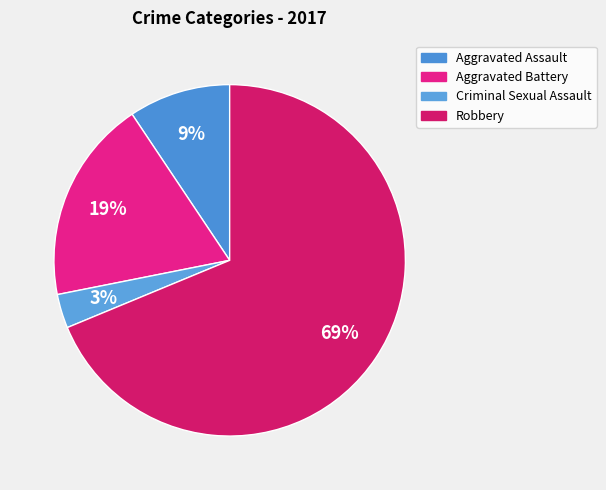

What percentage is the Robbery slice, to the nearest percent?

69%